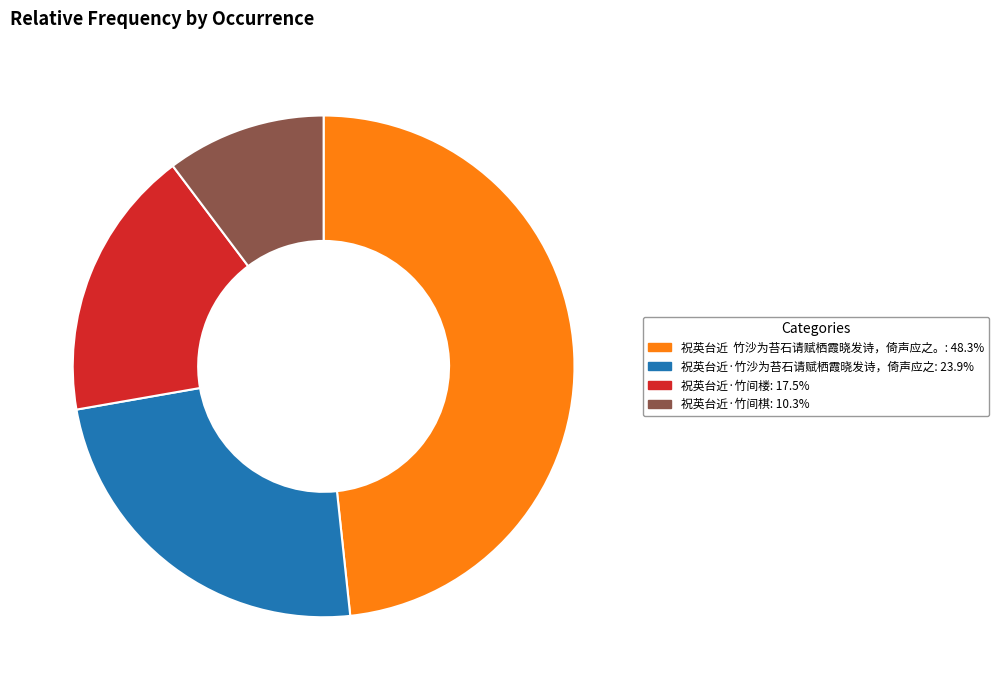

Is there a majority slice in this chart?

No